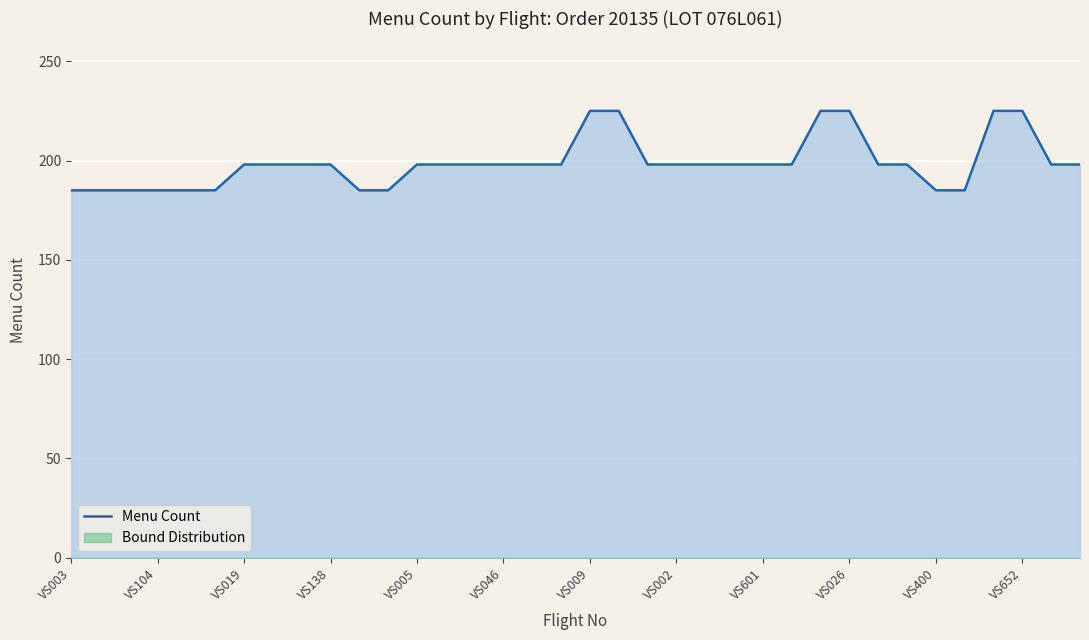

What is the highest value of the Menu Count series?

225